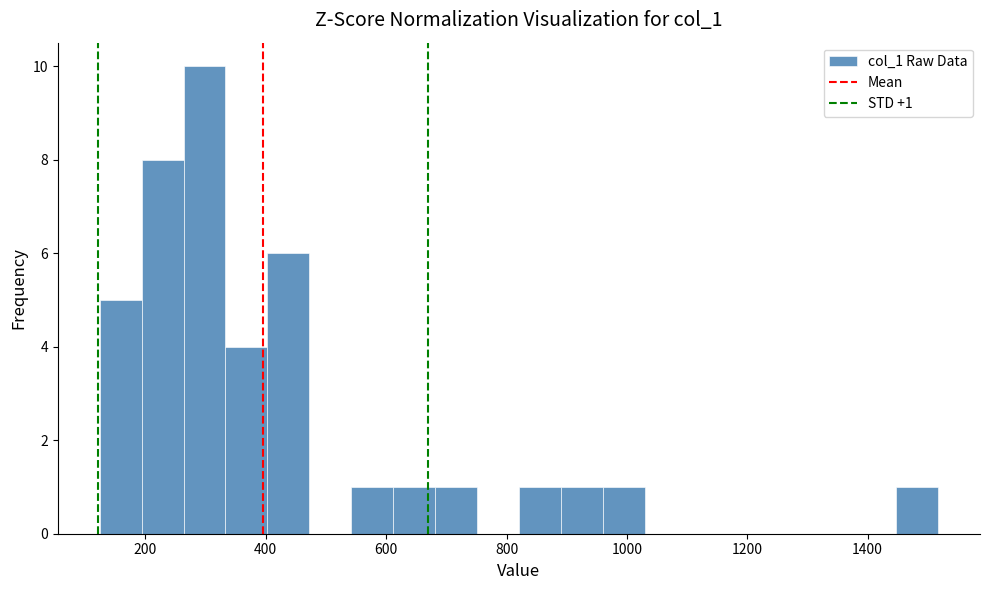

Read against the x-axis, roughly where is the centre of the tallest bar?

300